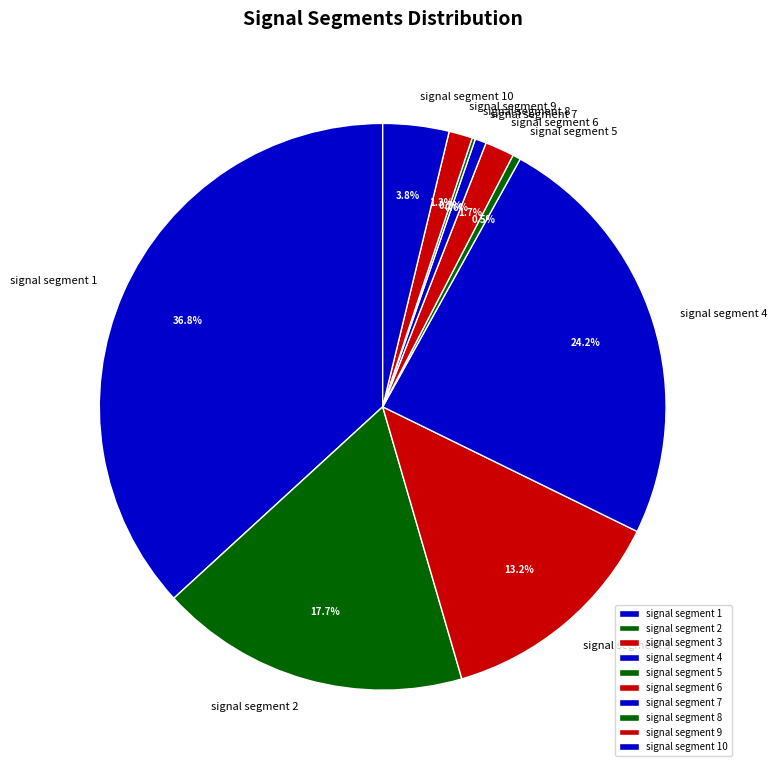

Does any single category account for the majority?

No